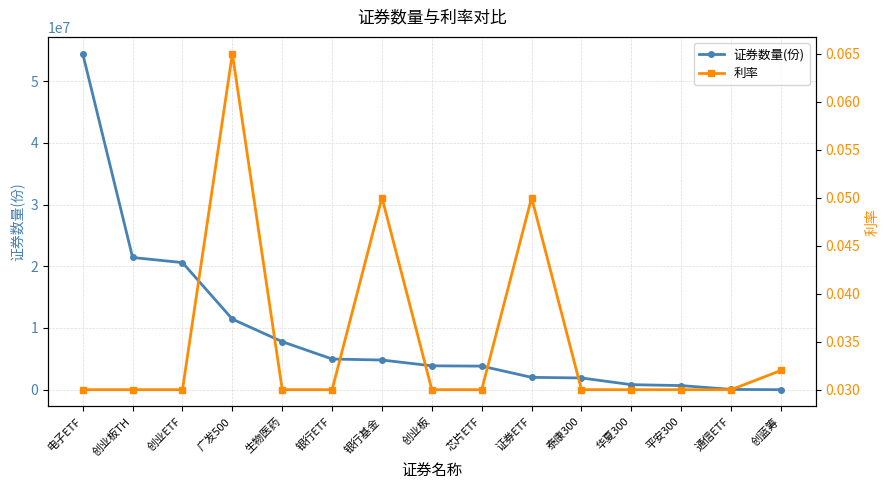

What are all the series names shown in the legend?

证券数量(份), 利率